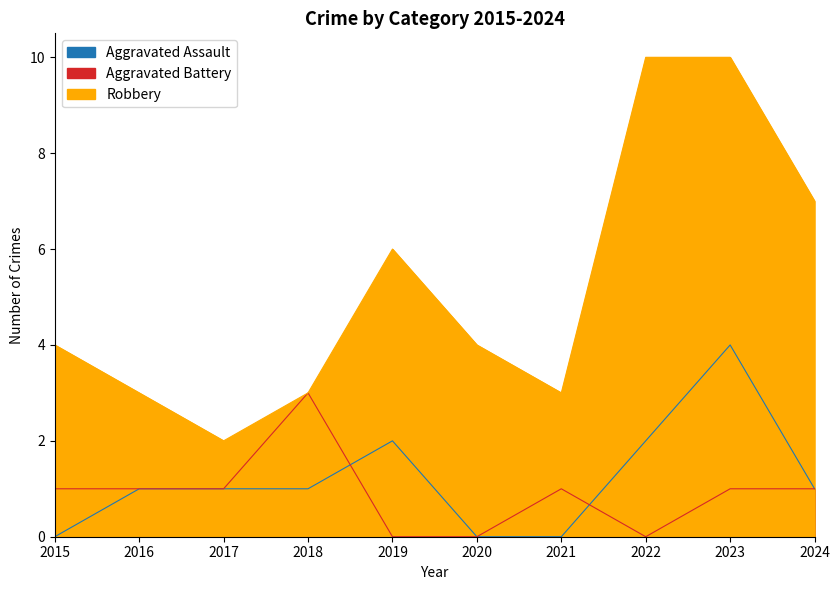

The Robbery series shows 9 at 2019. True or false?

False